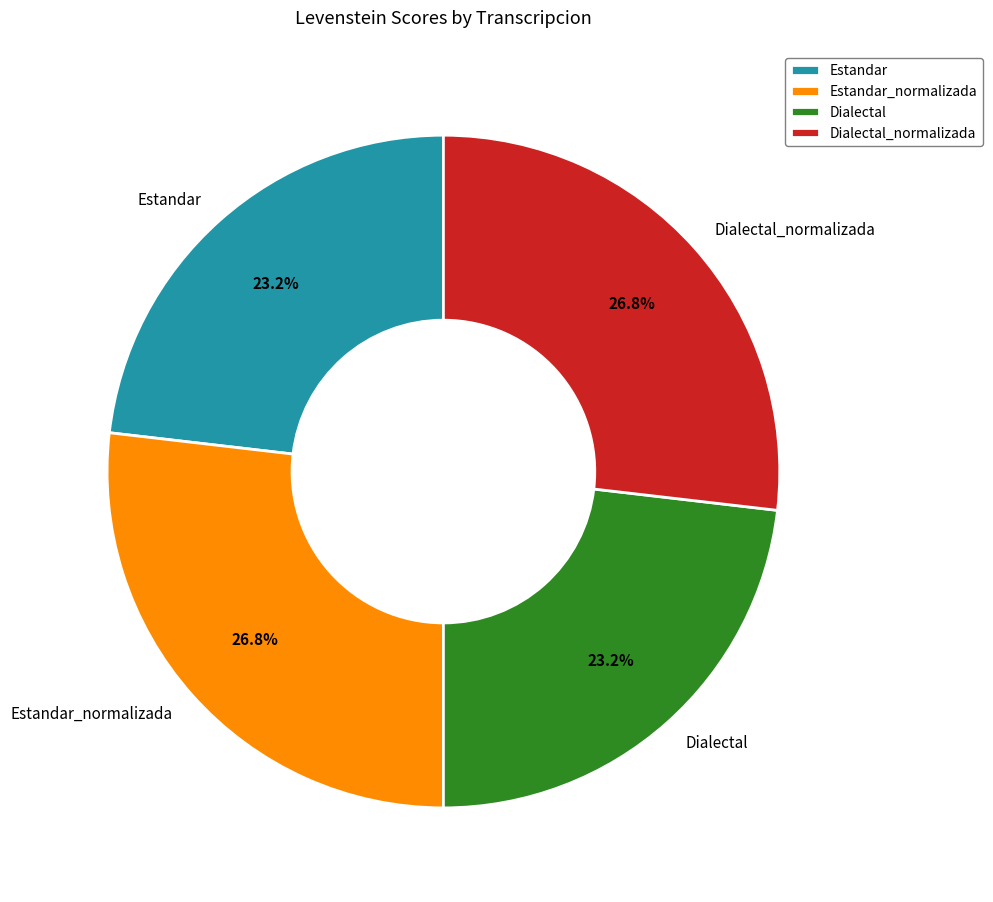

What is the total percentage of Dialectal_normalizada and Dialectal?

50.0%